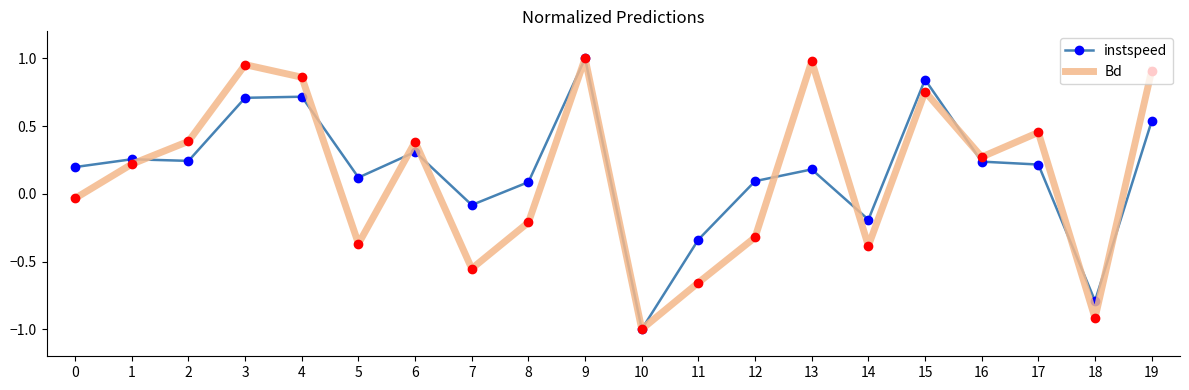

True or false: instspeed has a value of 0.1 at 0.

False